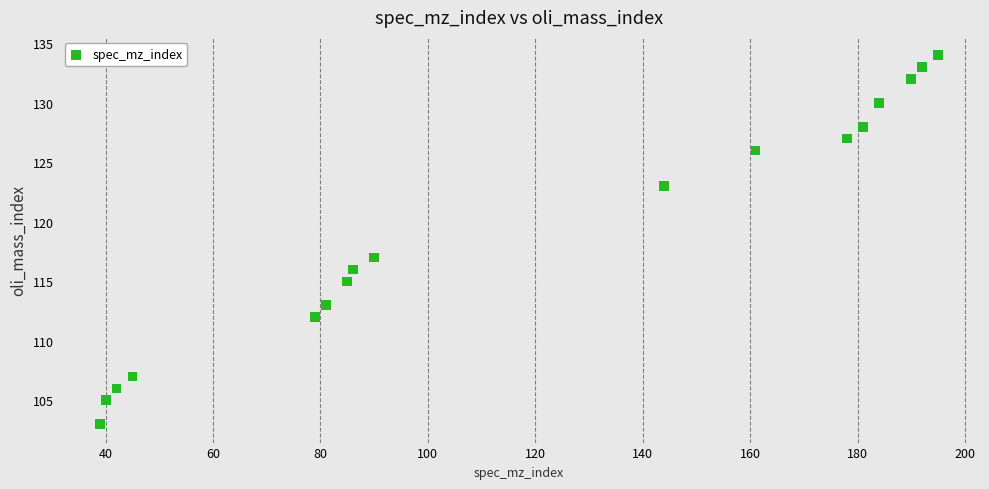

What is the range of X values (max minus min)?

156